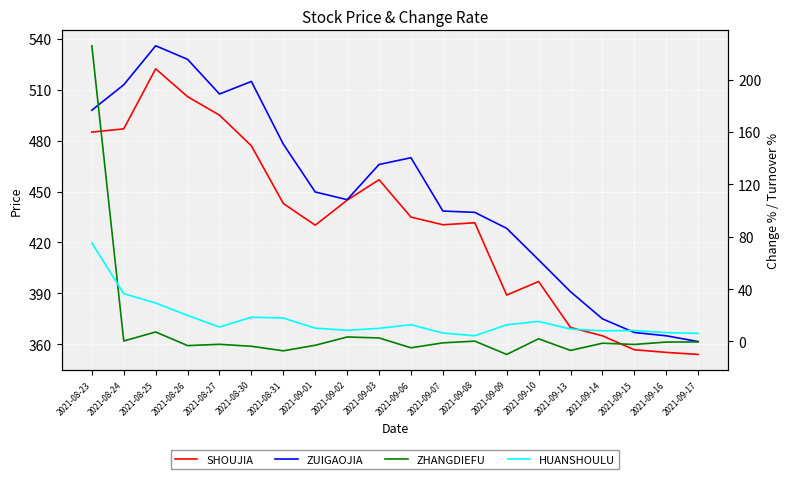

Between 2021-08-25 and 2021-09-16, which is larger?

2021-08-25